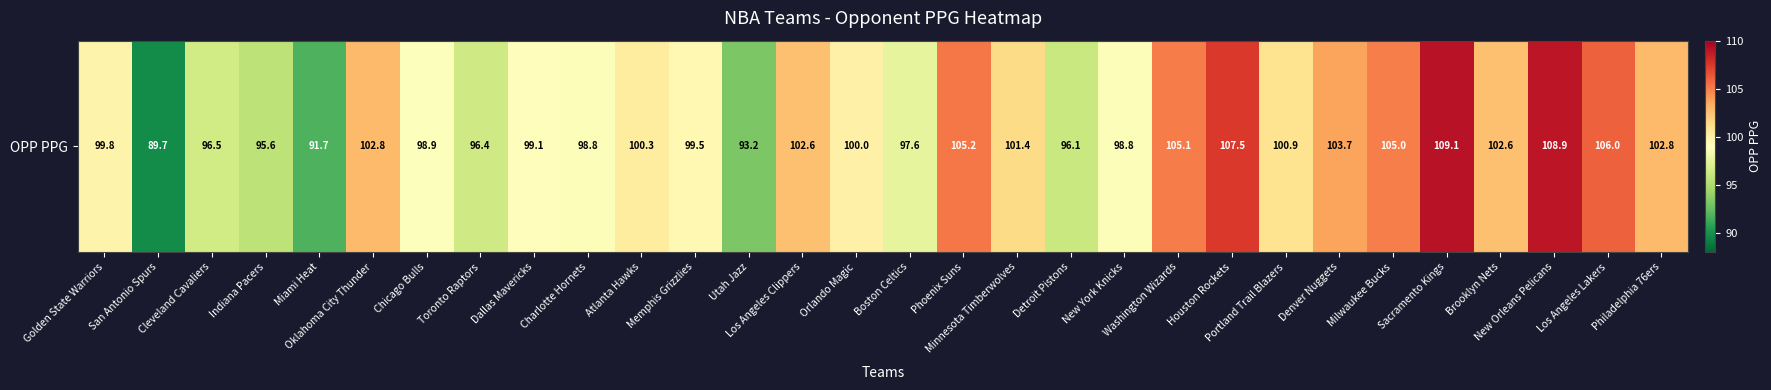

How many data points are less than 100?

14